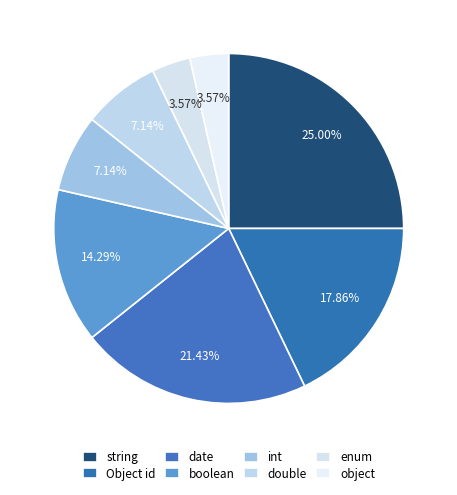

What is the largest slice in the pie chart?

string